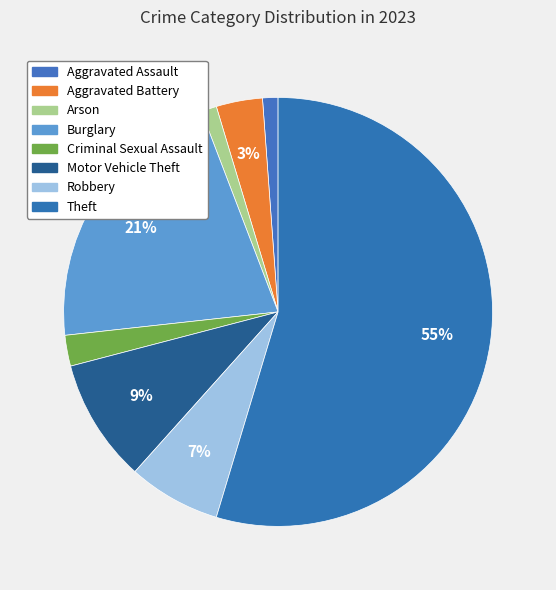

Which slice represents more than half of the pie?

Theft